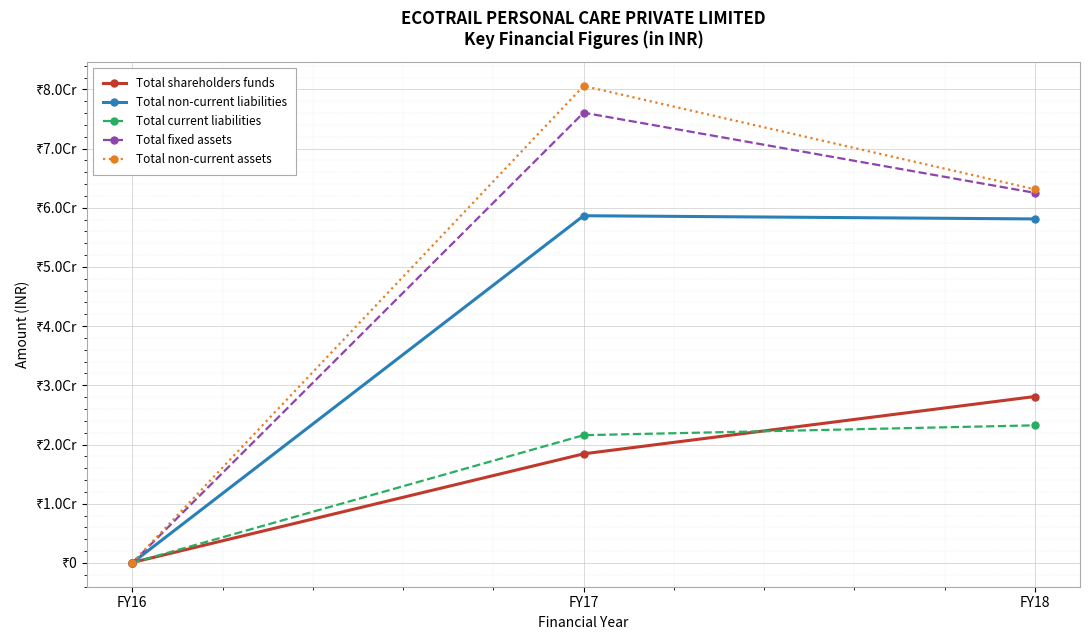

What is the spread (max minus min) of values at FY16?

62035